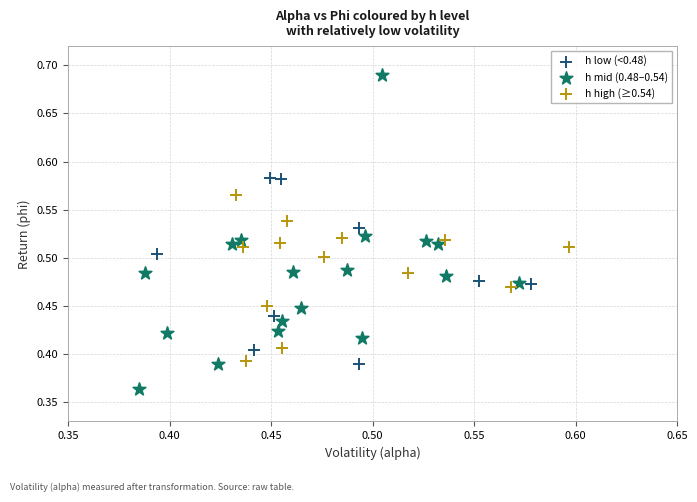

Which series reaches the maximum Y coordinate?

h mid (0.48–0.54)